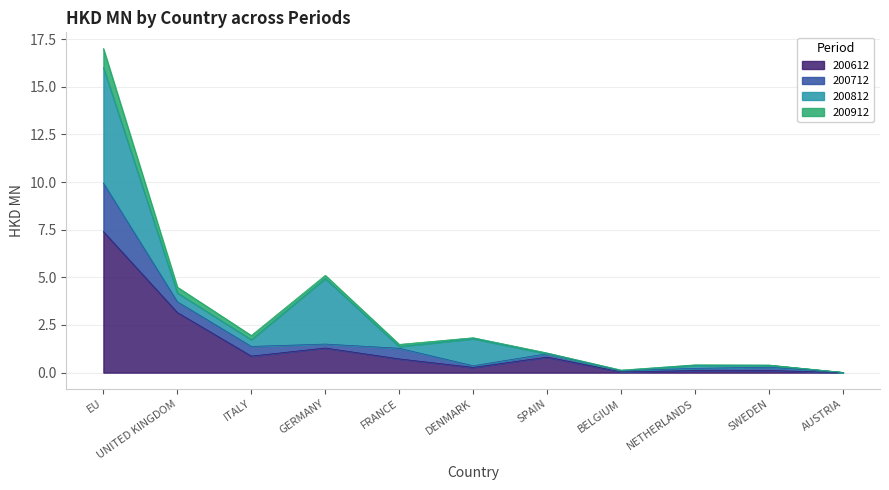

Rank the categories by 200912 value from highest to lowest.

EU, UNITED KINGDOM, GERMANY, ITALY, FRANCE, SPAIN, DENMARK, SWEDEN, NETHERLANDS, BELGIUM, AUSTRIA